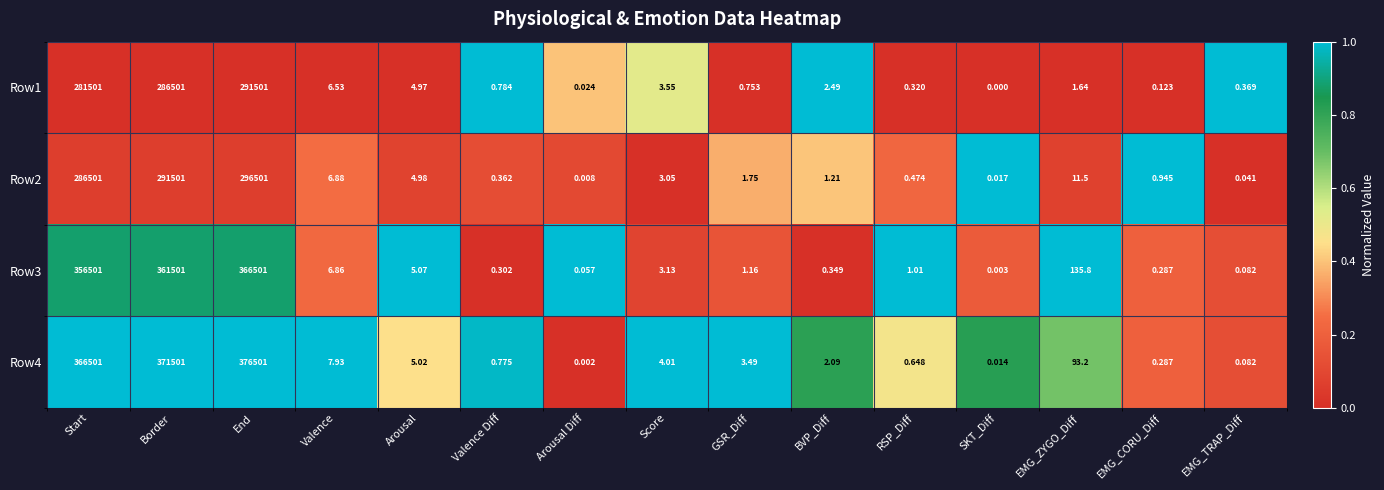

Rank the categories by Row1 value from lowest to highest.

SKT_Diff, Arousal Diff, EMG_CORU_Diff, RSP_Diff, EMG_TRAP_Diff, GSR_Diff, Valence Diff, EMG_ZYGO_Diff, BVP_Diff, Score, Arousal, Valence, Start, Border, End